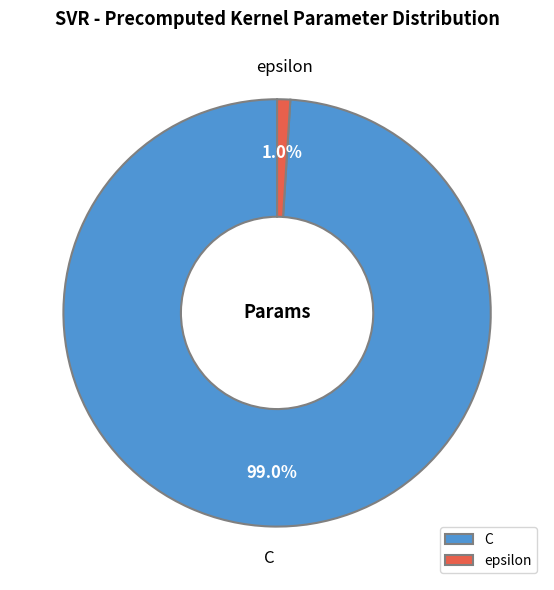

Which has a higher value, C or epsilon?

C